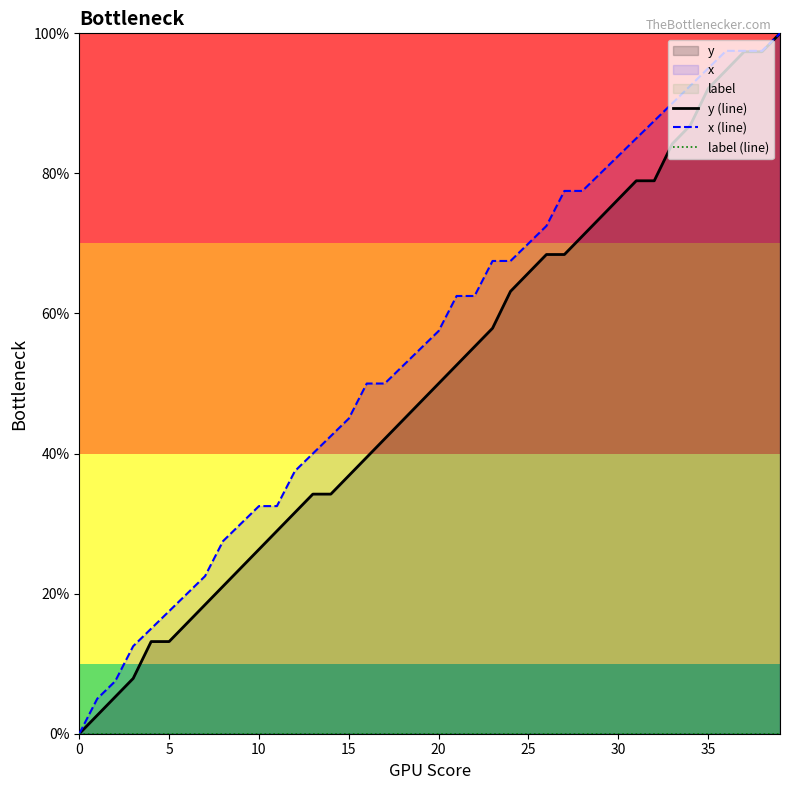

The y (line) series shows 17.4 at 10. True or false?

False